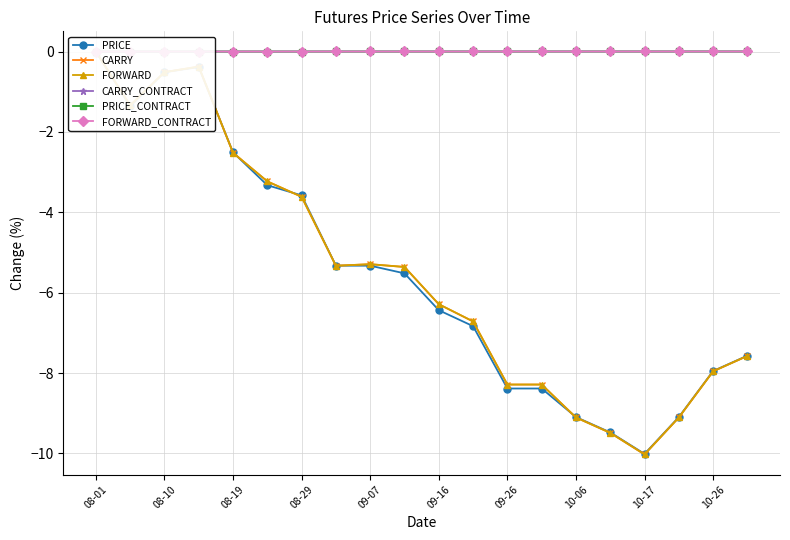

The FORWARD_CONTRACT series shows 0.0 at 11. True or false?

True